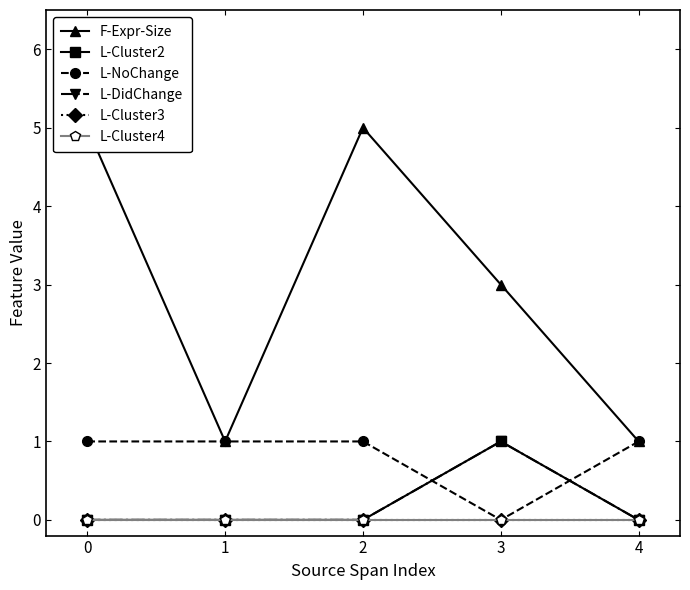

At which category does F-Expr-Size reach its first local valley?

1